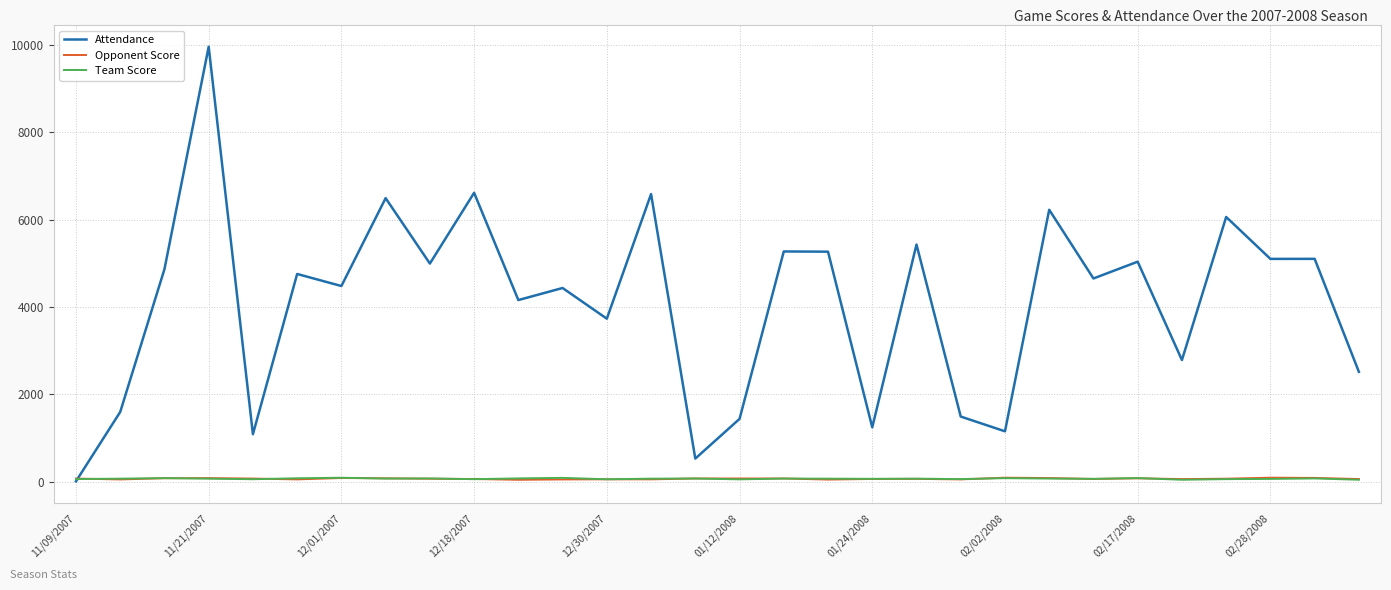

What is the maximum value shown in the chart?

9956